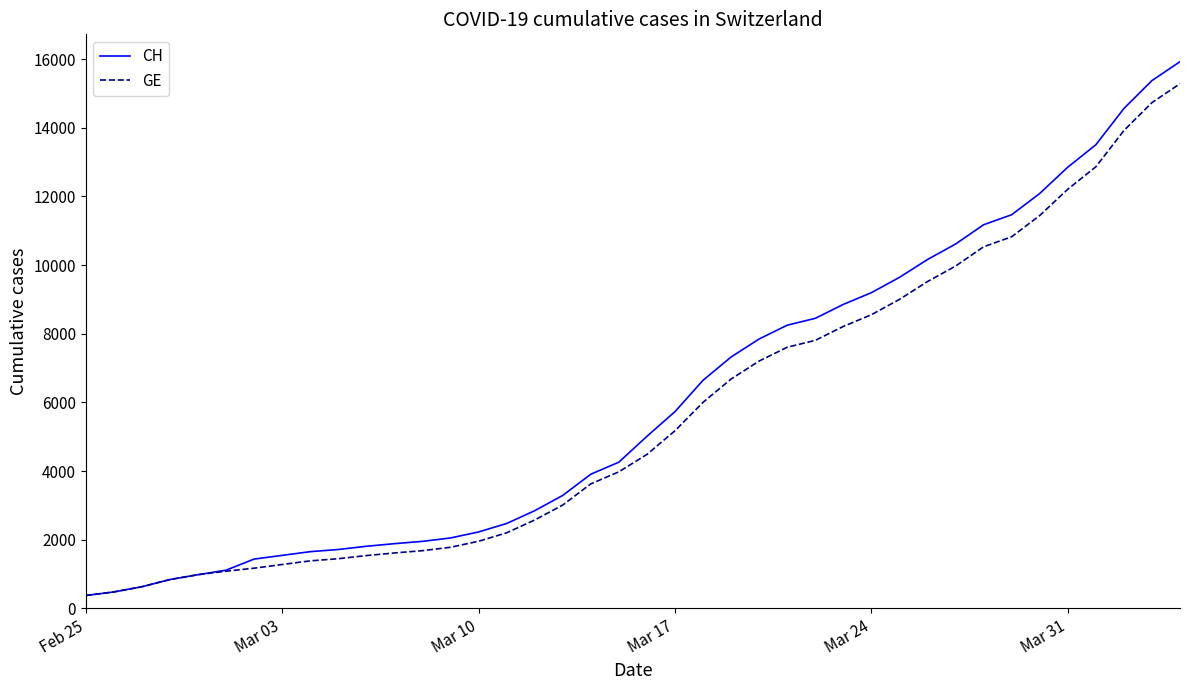

Which series has the largest range (max minus min)?

CH